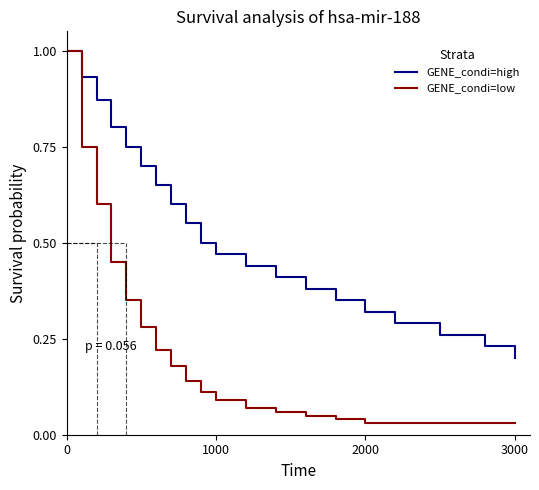

List the series in order of their overall mean, lowest first.

GENE_condi=low, GENE_condi=high